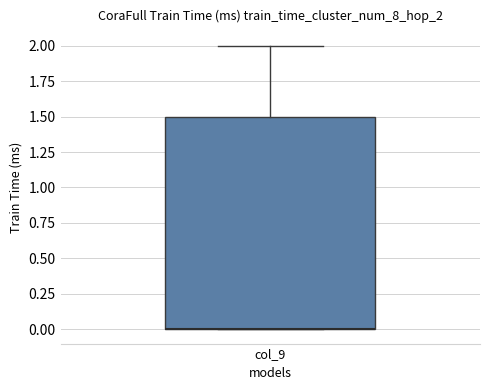

Read this box plot against the y-axis: the position of the median line, the range covered by the box, and the ends of both whiskers. The values are not printed on the chart, so give them approximately, as read against the axis.

median 0.0 (drawn on the box's lower edge), box 0.0 to 1.5, whiskers 0.0 to 2.0